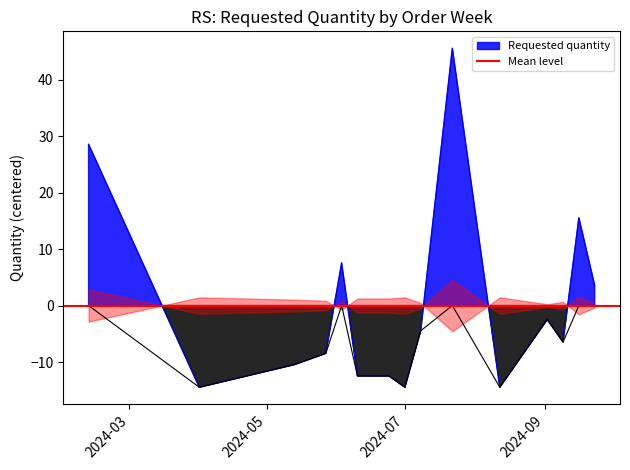

How many negative values are there?

10